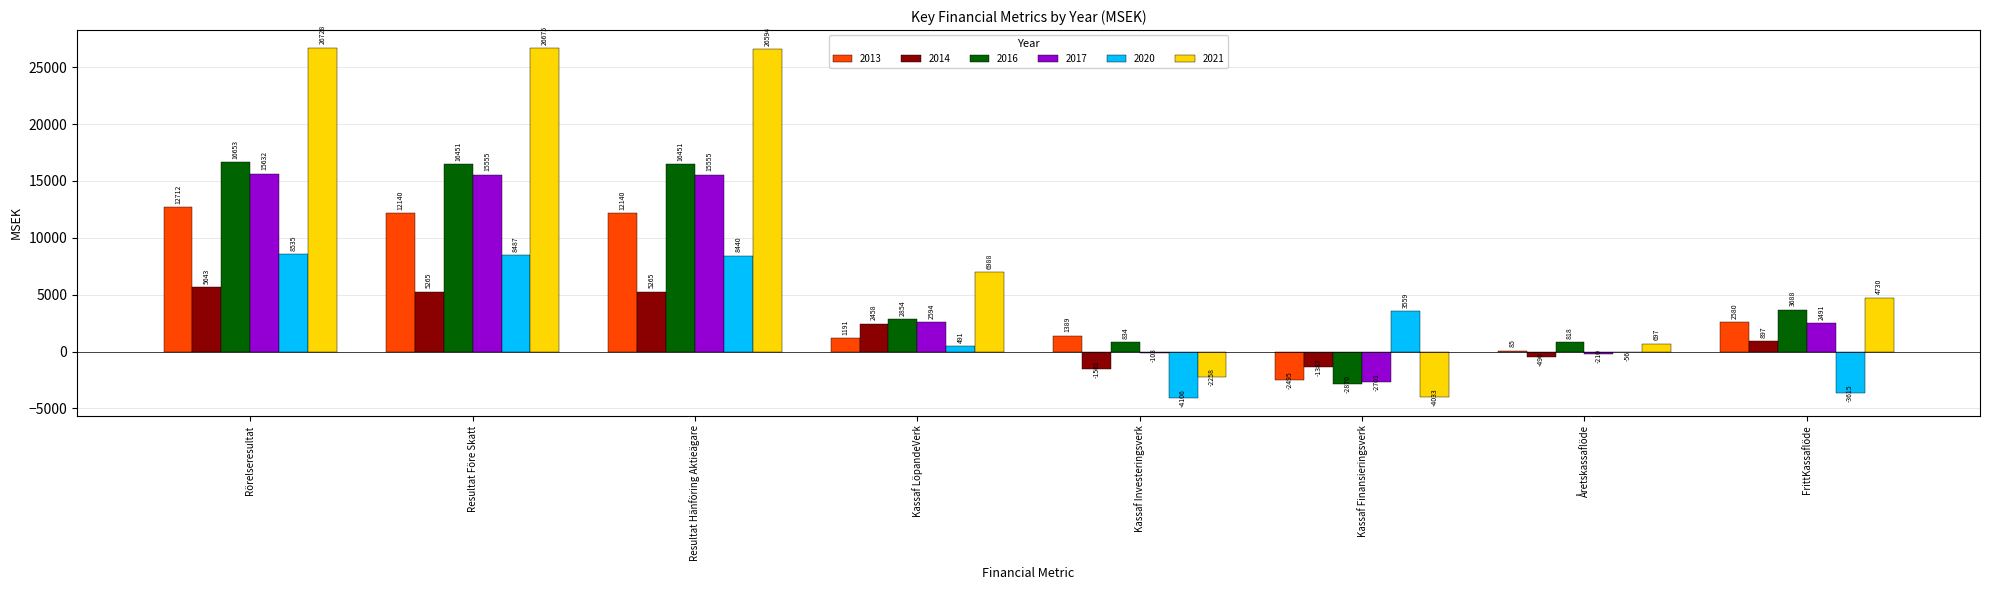

Which category has the highest value in the 2017 series?

Rörelseresultat